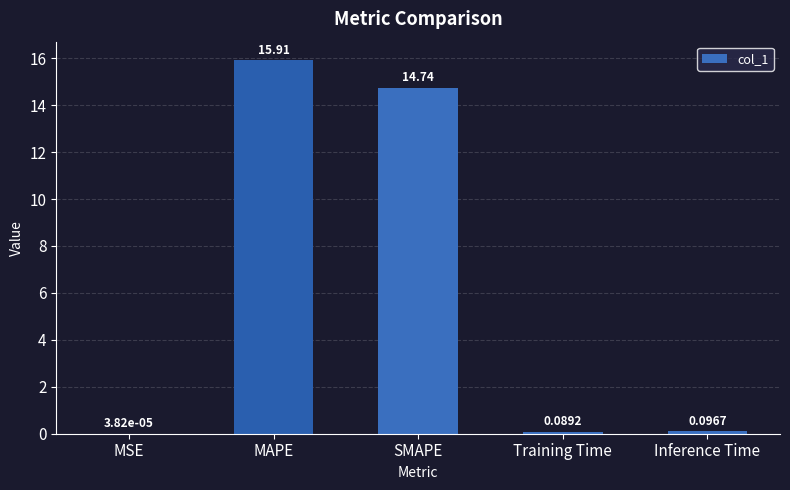

How many series are shown in this chart?

1